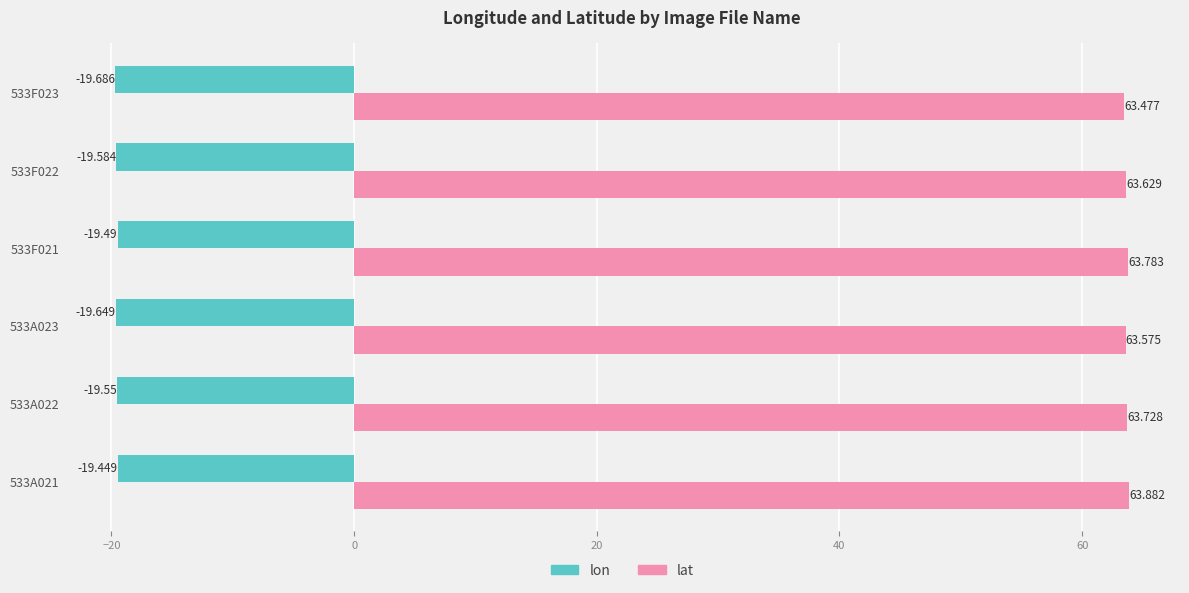

Which series has the largest total across all categories?

lat